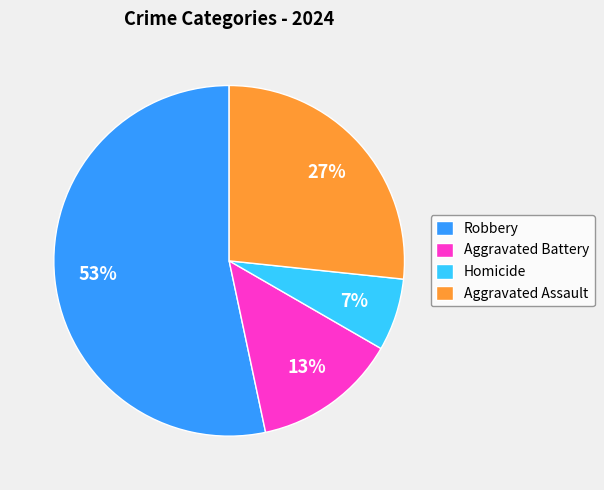

Which has a higher value, Aggravated Assault or Homicide?

Aggravated Assault